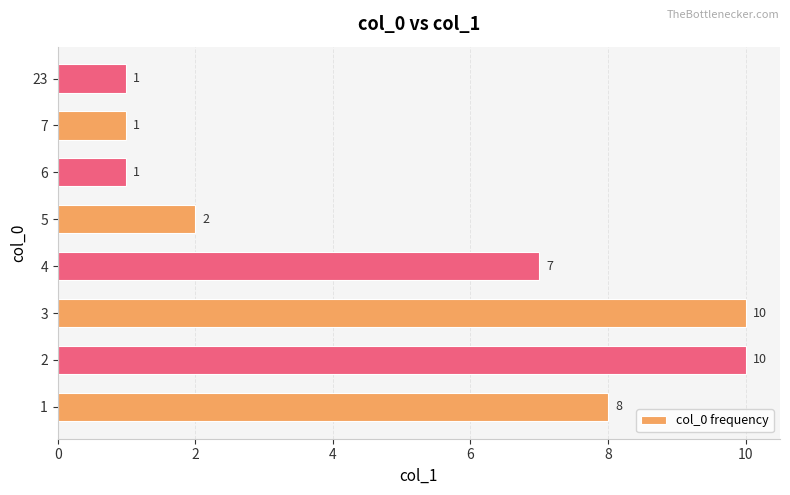

Count the values in the range 1 to 10.

8